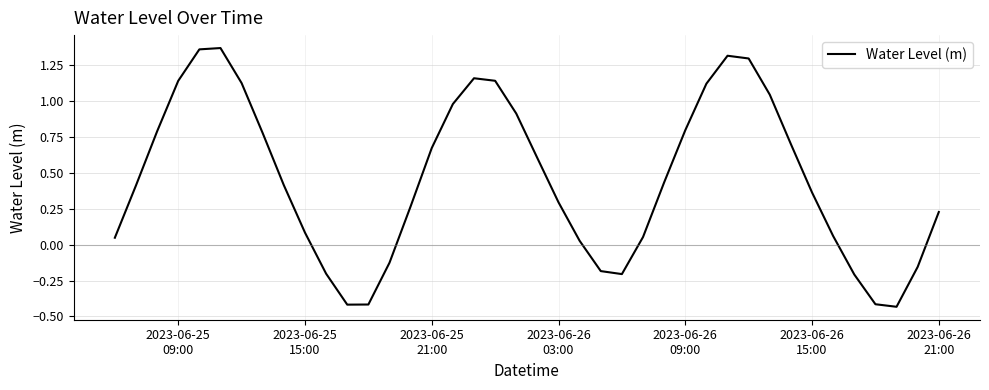

What is the difference between the maximum and minimum values?

1.8